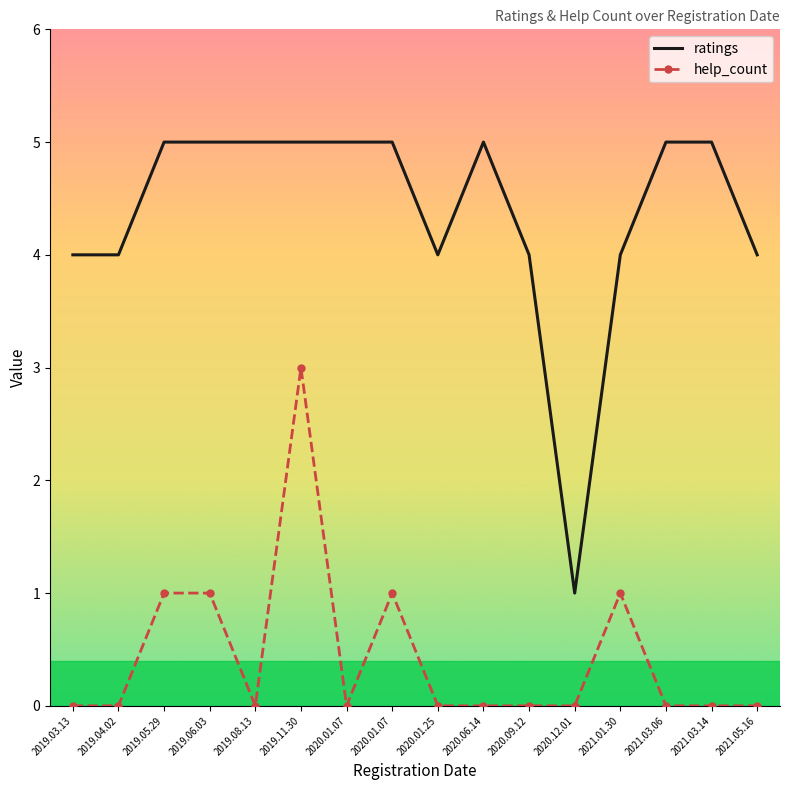

What is the difference between the highest and lowest values at 2020.01.07?

5